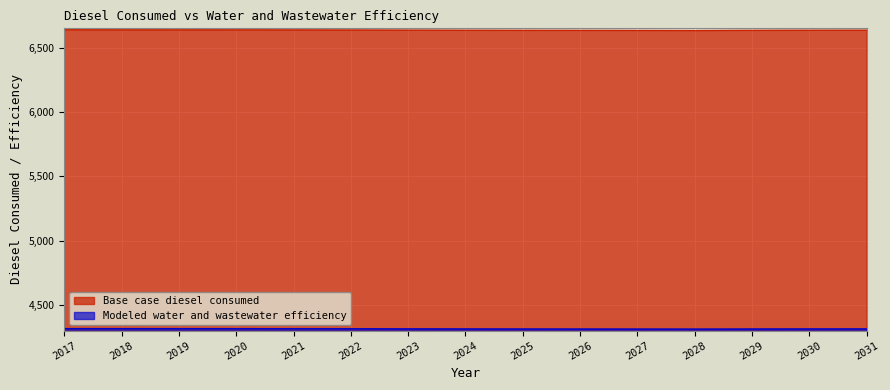

Count the number of data series in this chart.

2